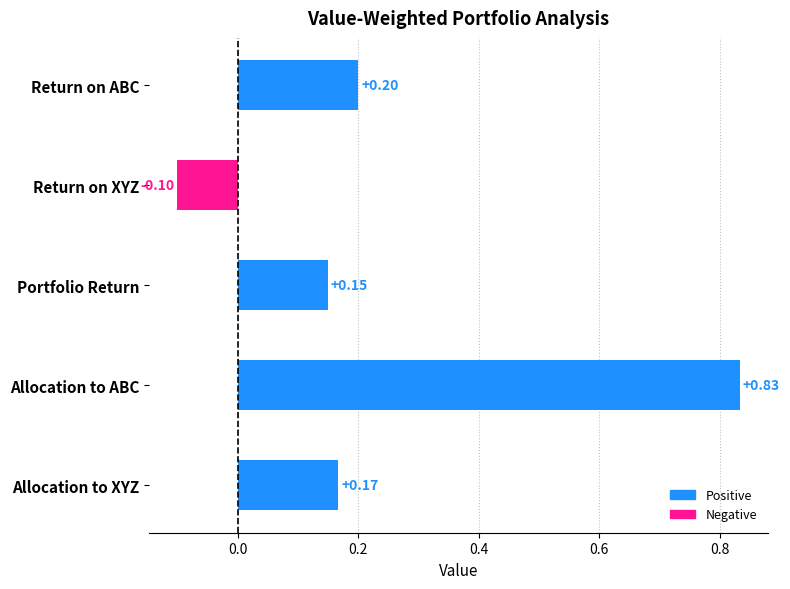

Rank the categories by value from highest to lowest.

Allocation to ABC, Return on ABC, Allocation to XYZ, Portfolio Return, Return on XYZ